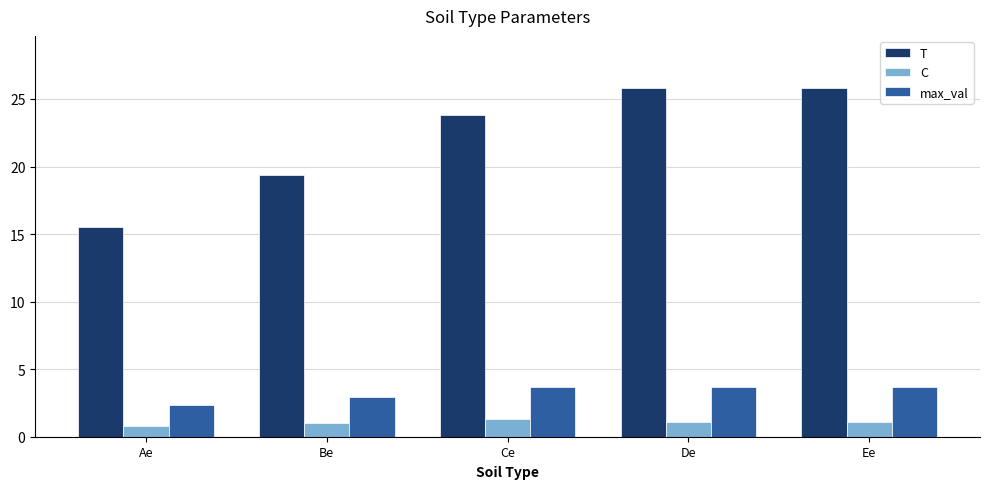

How many bars are there in each group?

3